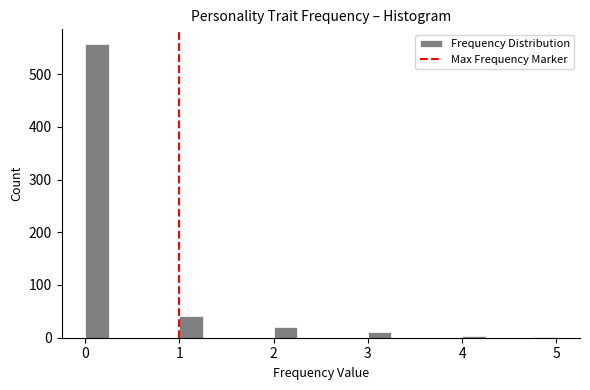

Around what value on the x-axis is the tallest bar? Give the approximate position of its centre, as read against the axis.

0.1